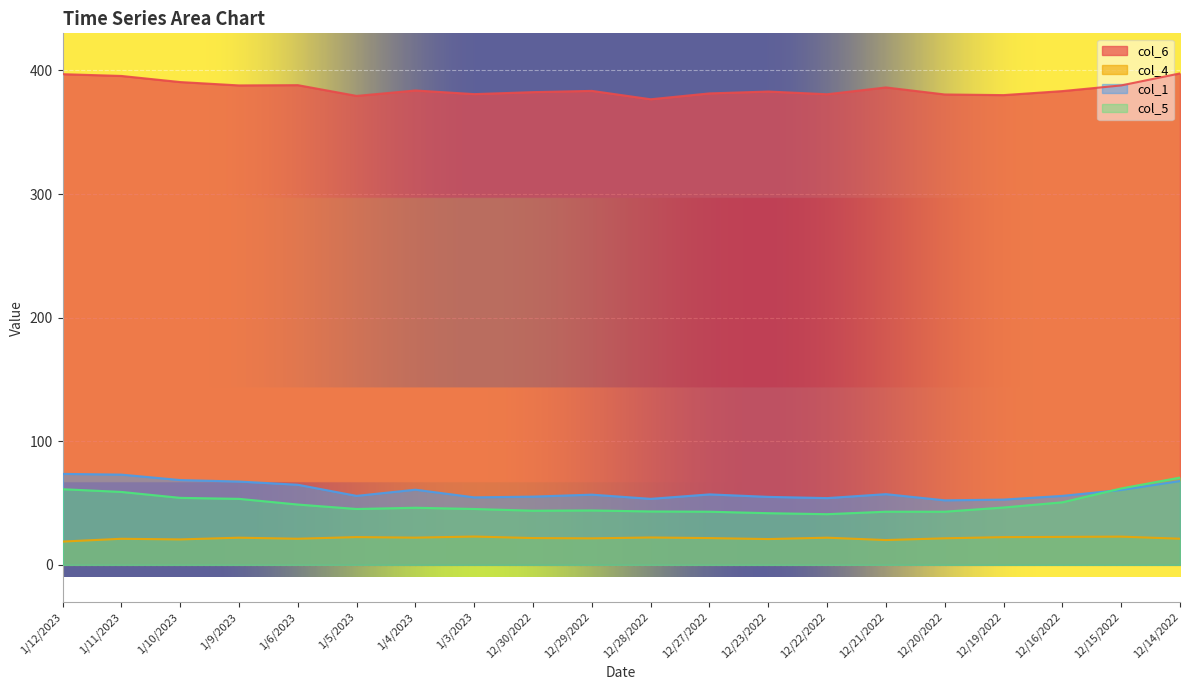

What is the spread (max minus min) of values at 12/16/2022?

360.6